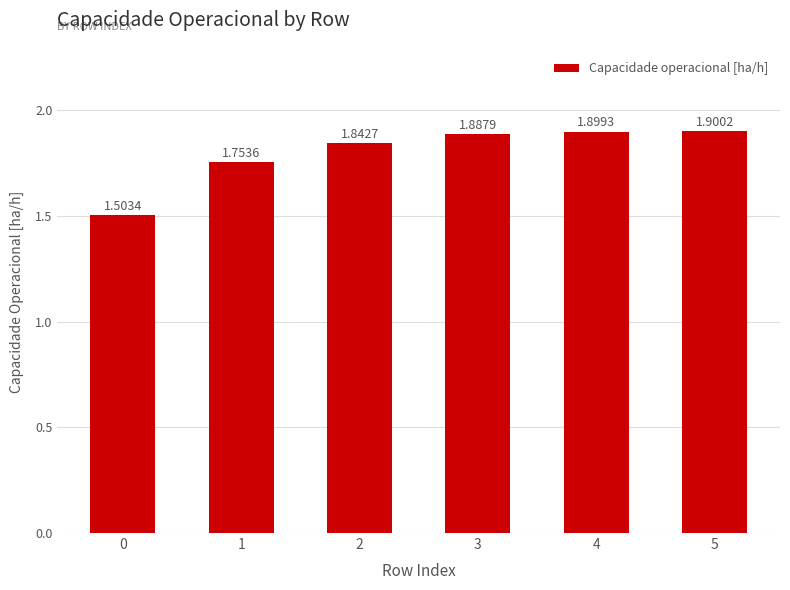

What is the change in value from 0 to 2?

+0.3